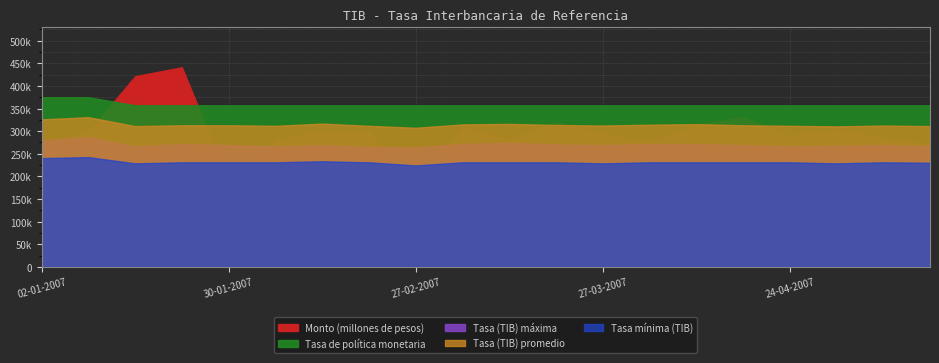

True or false: Tasa de politica monetaria (porcentaje) has more than 0 interior local peaks.

False